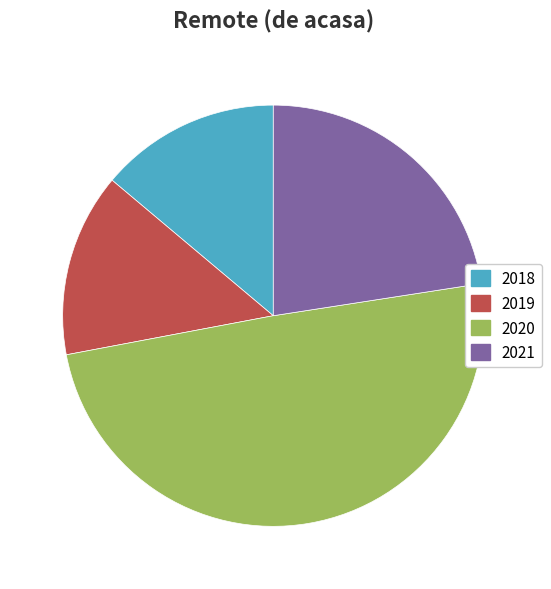

Is the sum of 2021 and 2018 greater than half?

No